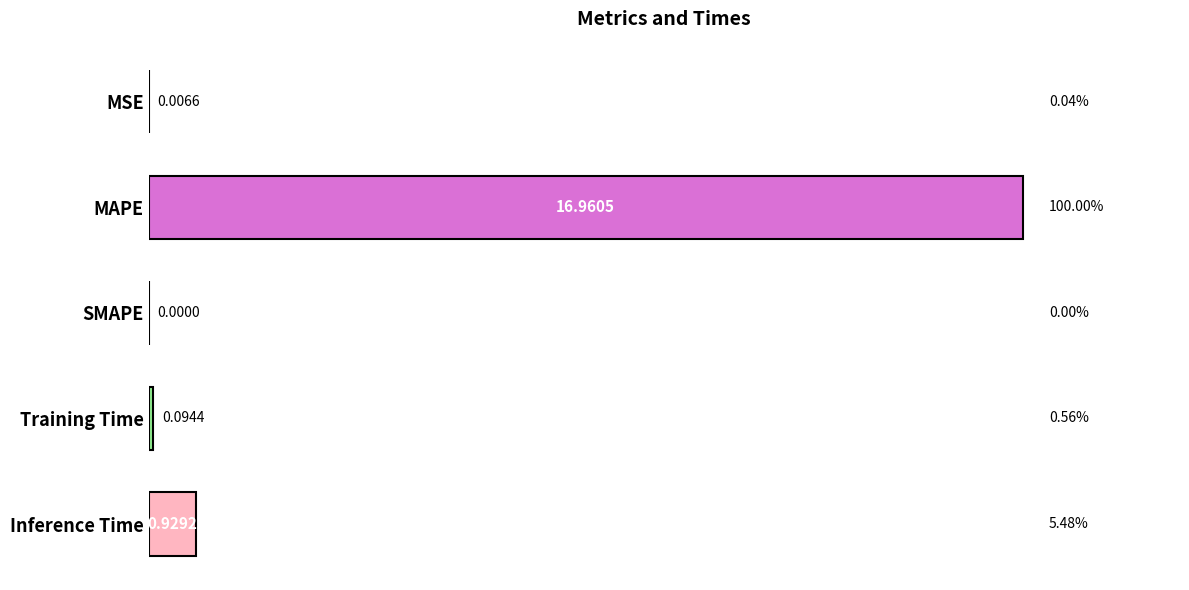

At which label is the value closest to 8?

Inference Time